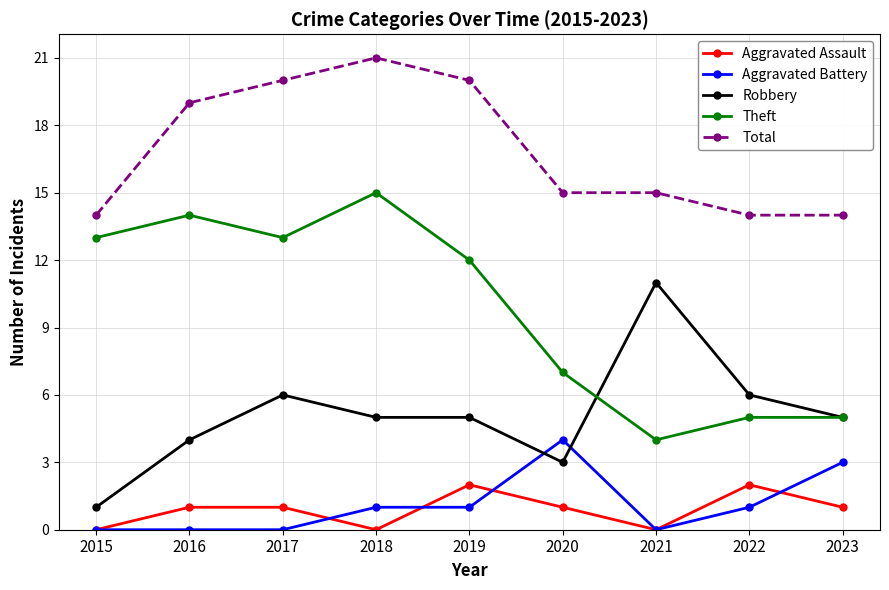

List the series in order of their peak value, highest first.

Total, Theft, Robbery, Aggravated Battery, Aggravated Assault